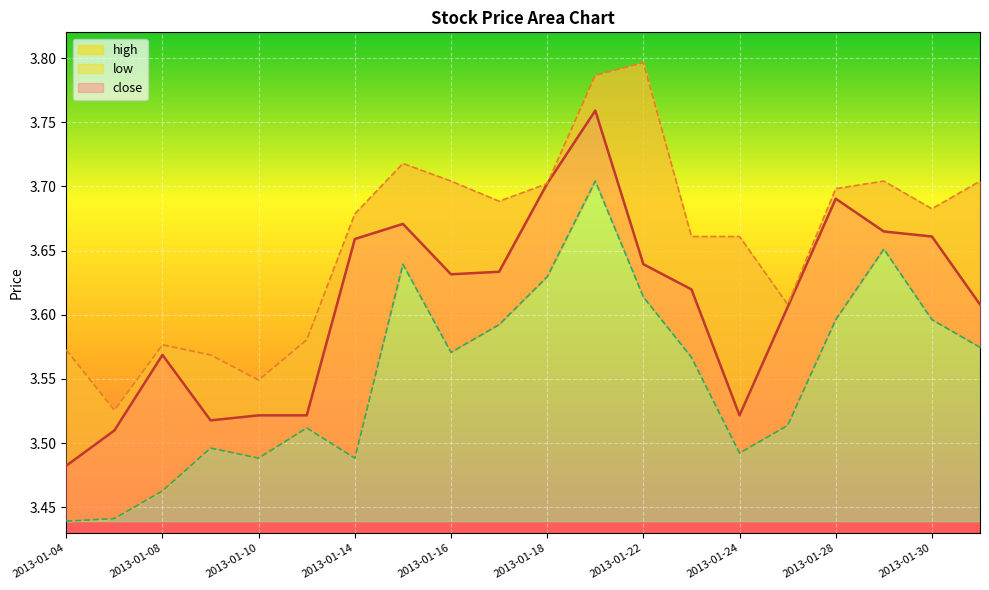

What is the minimum value for high?

3.5